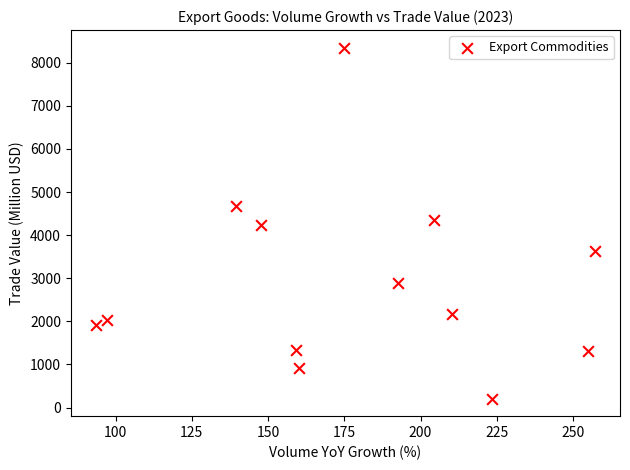

What is the range of X values (max minus min)?

163.7